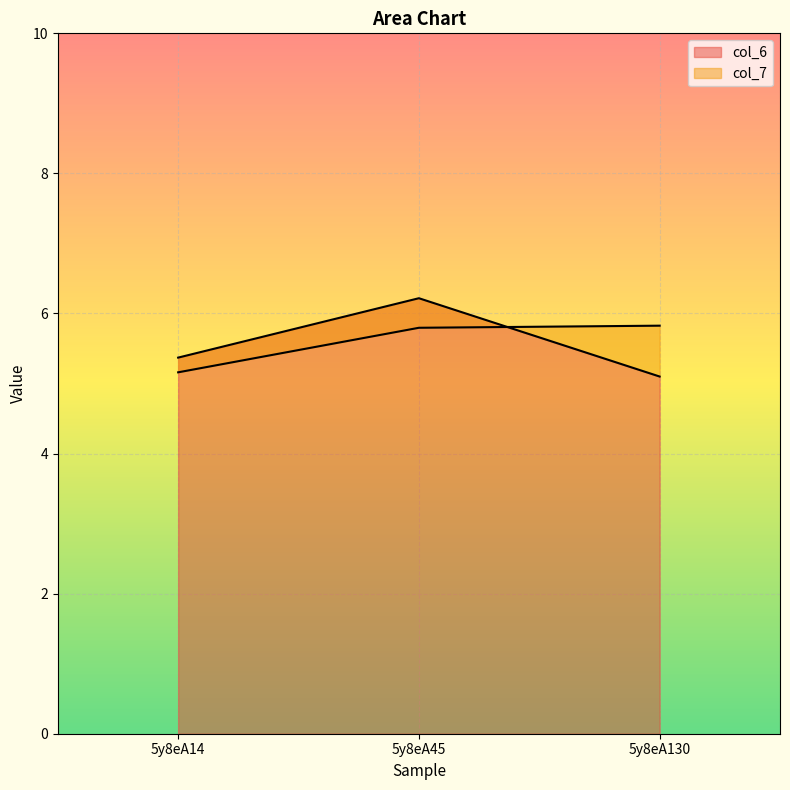

What is the value of the col_6 point at the 3rd from the left?

5.1